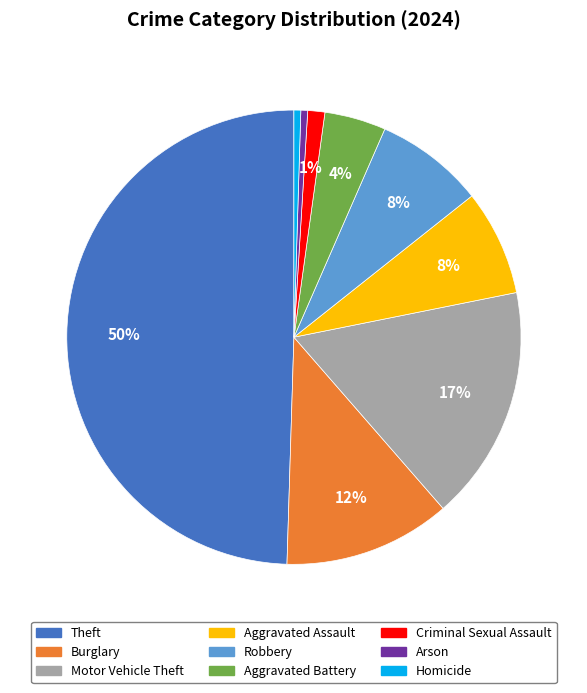

Does Motor Vehicle Theft account for over 50% of the chart?

No